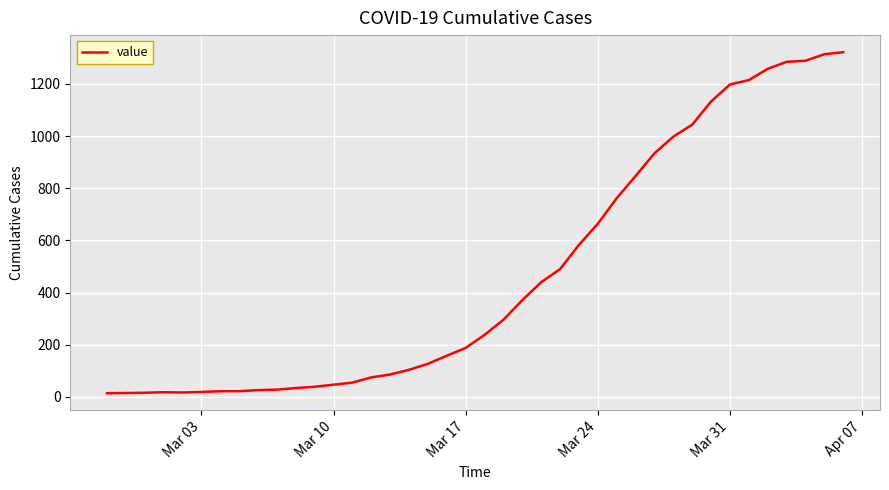

What is the difference between the maximum and minimum values?

1308